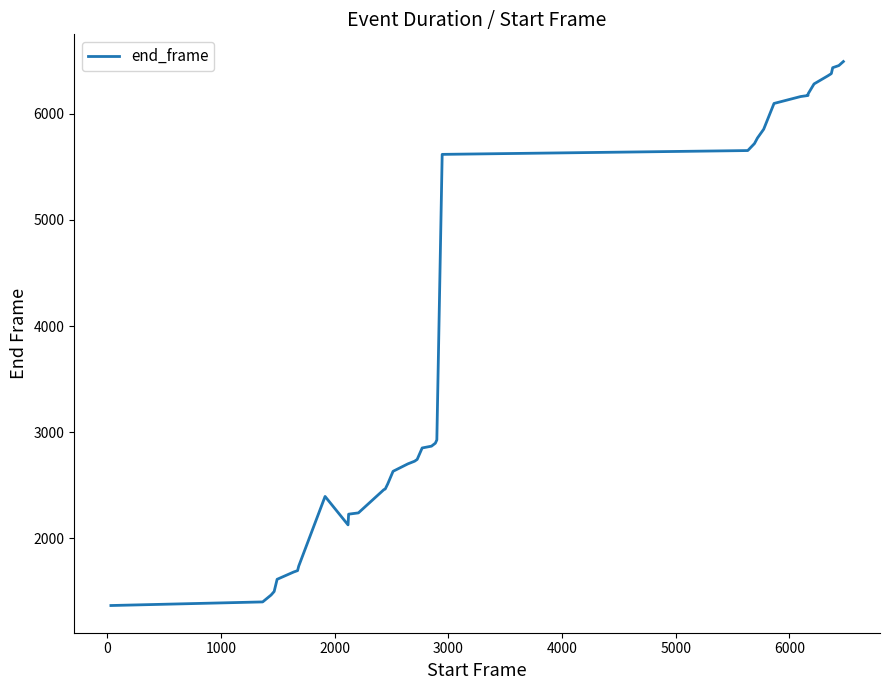

What is the maximum value shown in the chart?

6493